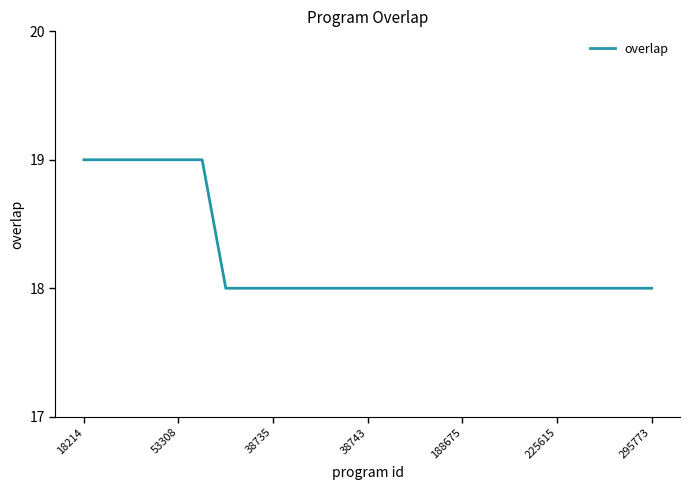

Is this an area chart (filled region under the line)?

No